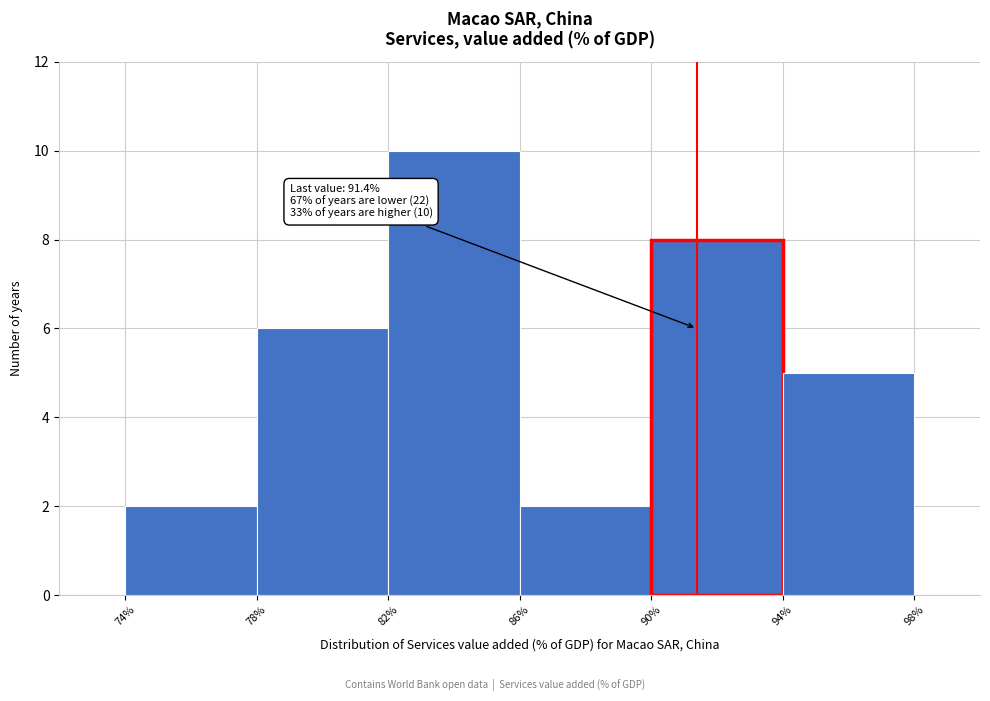

Over which range of the x-axis is the bar tallest?

82% to 86%